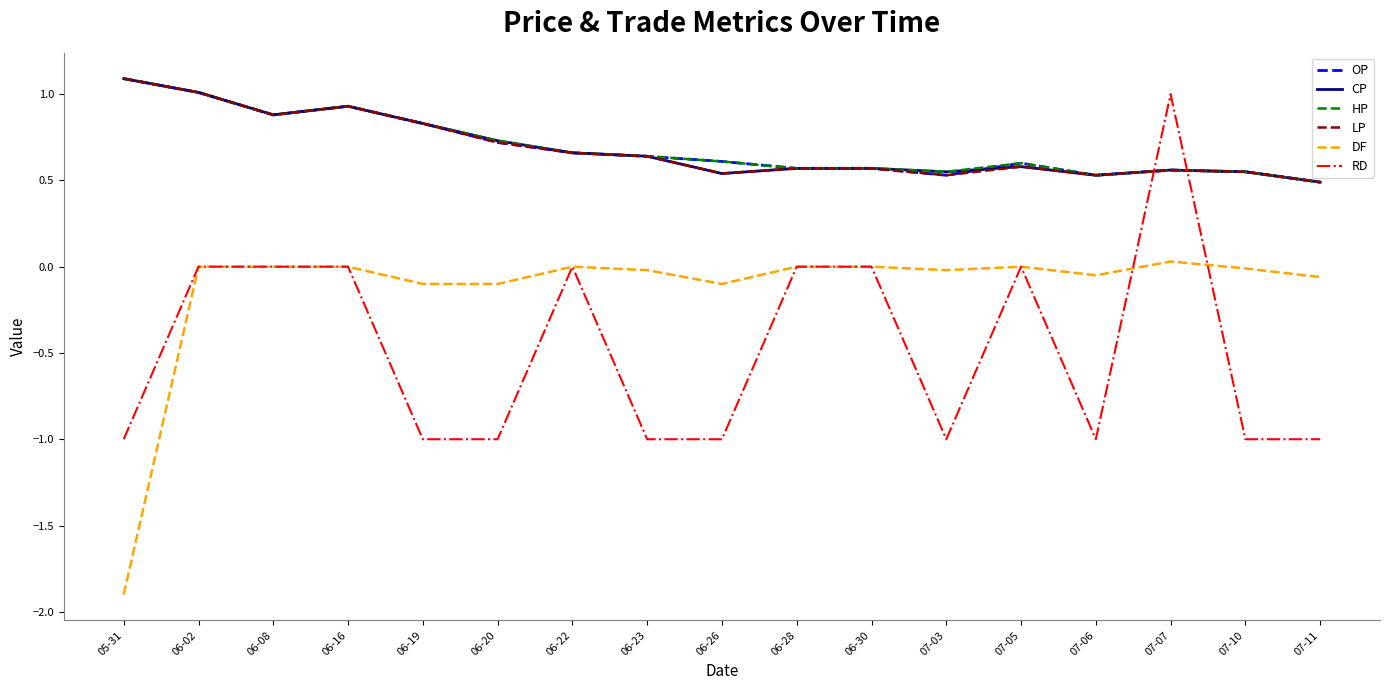

What is the difference between the highest and lowest values at 06-16?

0.9